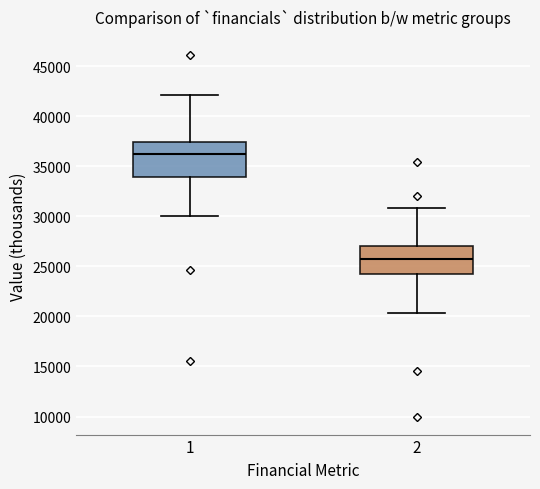

Which box has the highest median line?

1